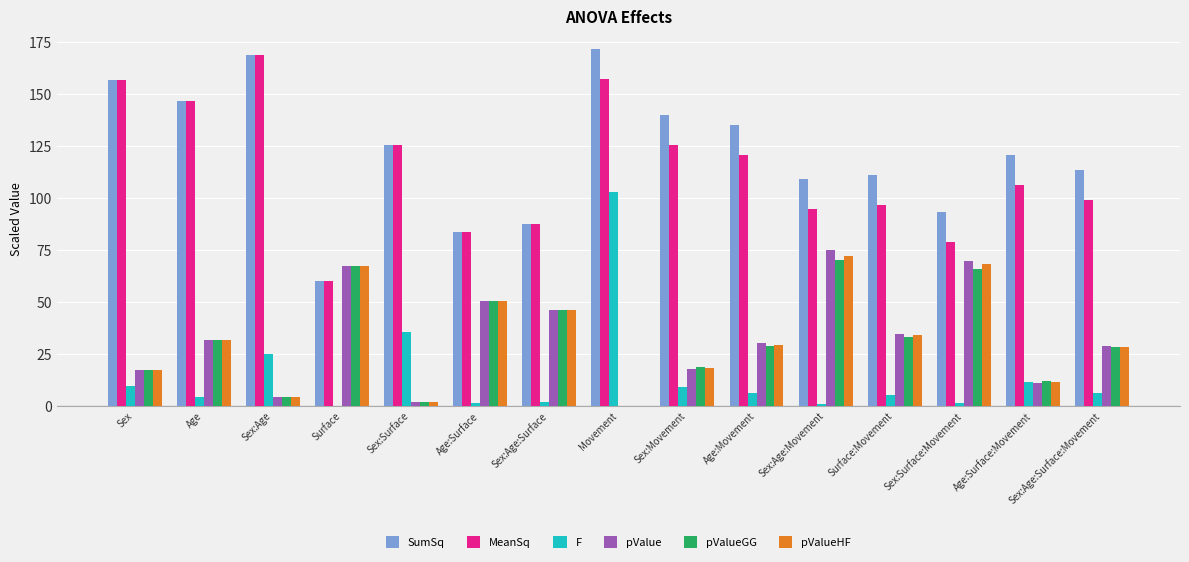

What are all the series names shown in the legend?

SumSq, MeanSq, F, pValue, pValueGG, pValueHF